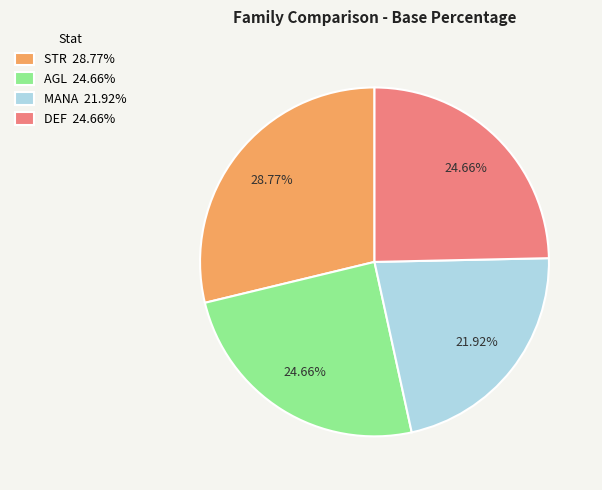

How many segments does this pie chart have?

4